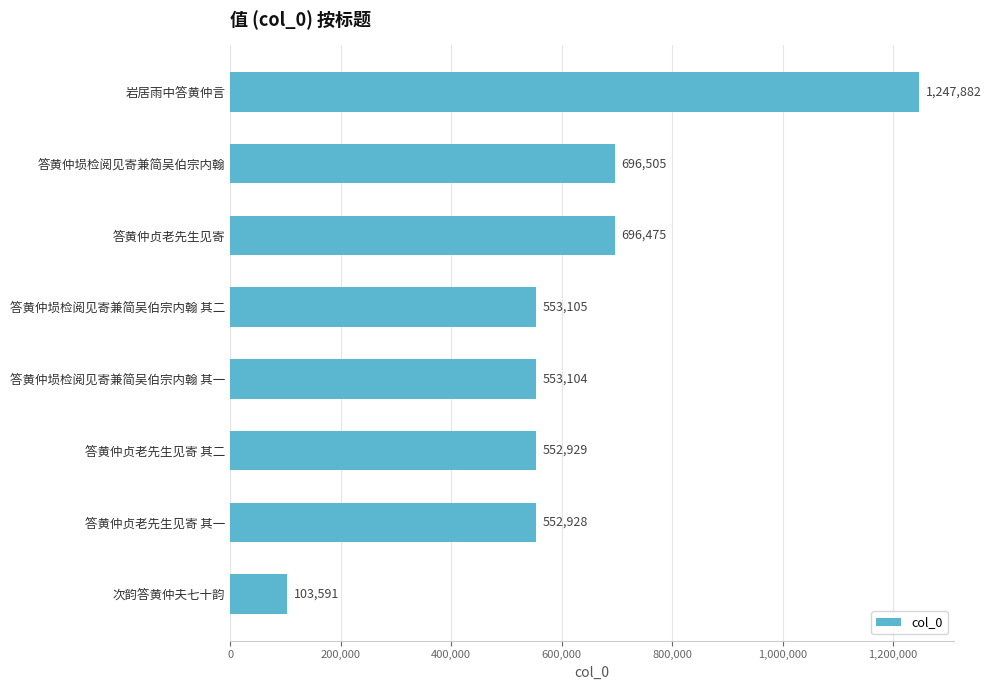

Does the chart contain stacked bars?

No